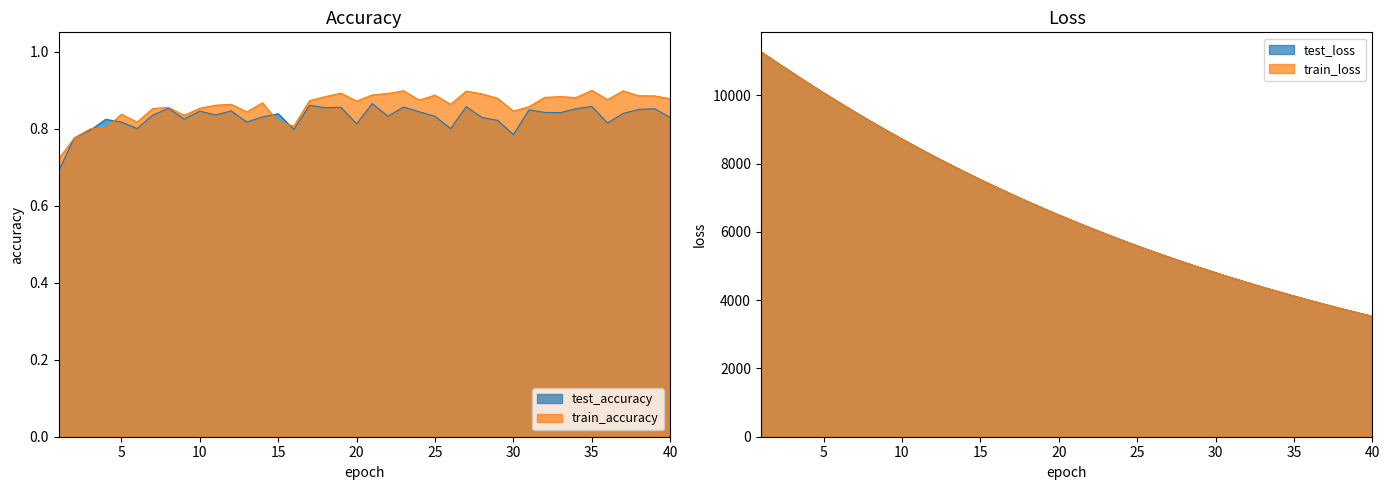

Which series has the largest range (max minus min)?

test_loss